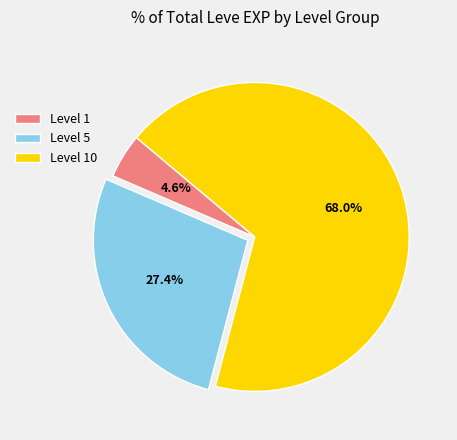

Is the sum of Level 5 and Level 10 greater than half?

Yes